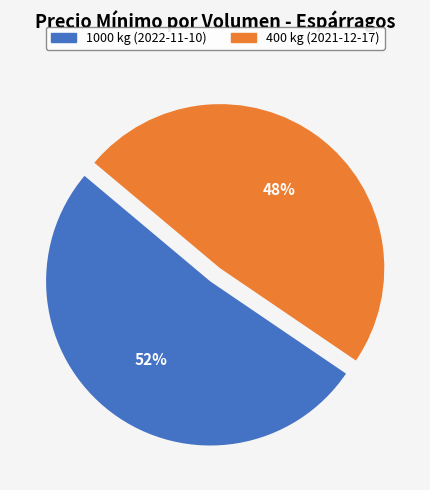

Count the number of slices in the pie.

2